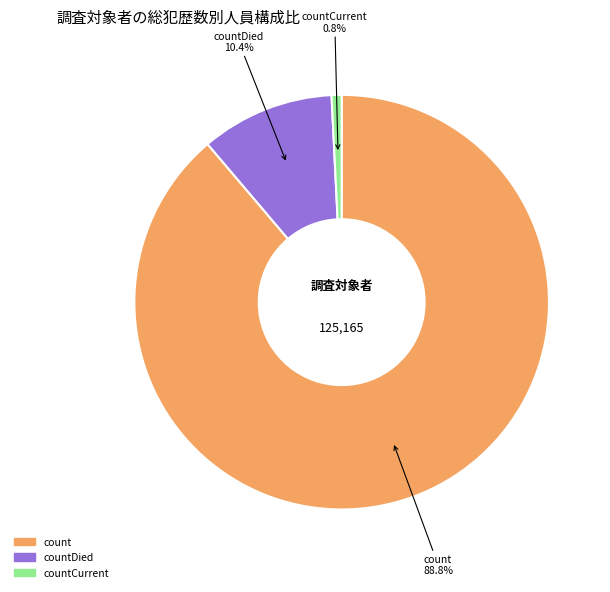

Does any single category account for the majority?

Yes